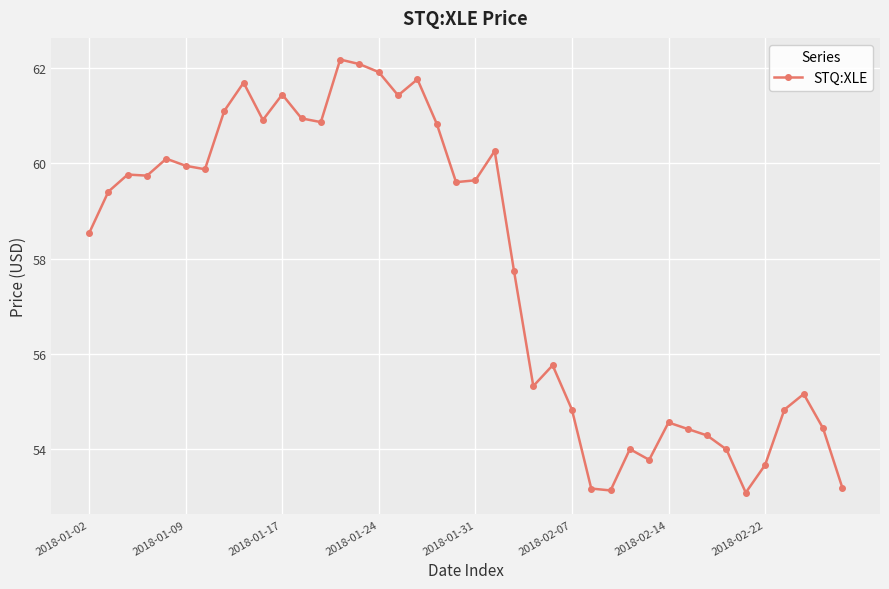

What is the maximum value shown in the chart?

62.2